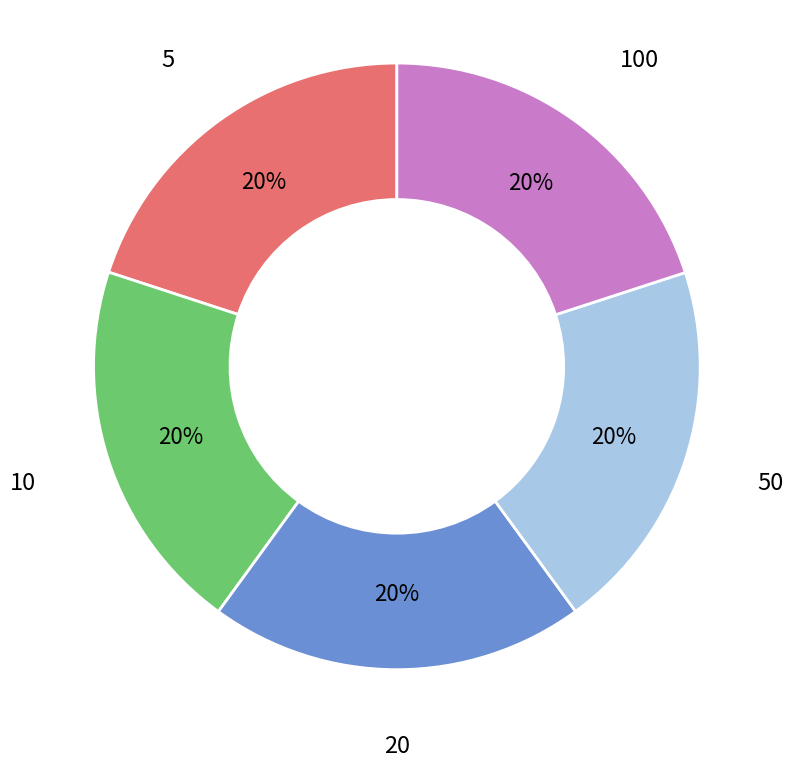

Is the sum of 100 and 50 greater than half?

No